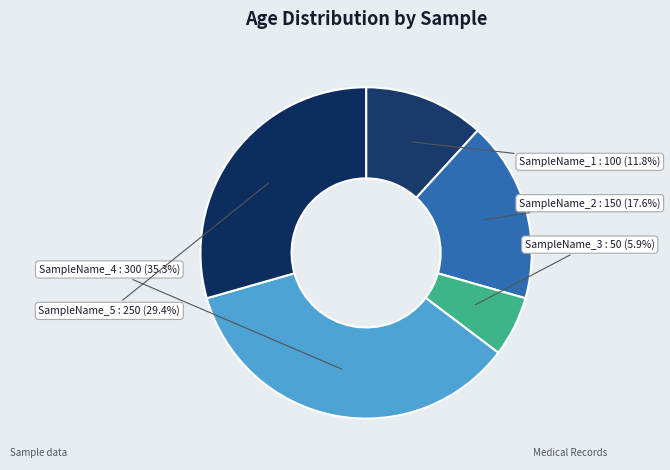

What percentage is NOT represented by SampleName_3?

94.1%